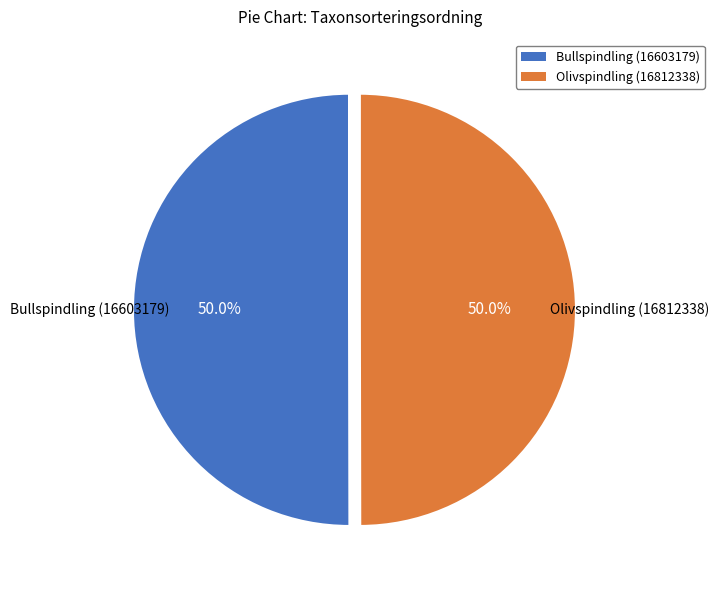

To the nearest percent, what portion does Bullspindling (16603179) represent?

50%